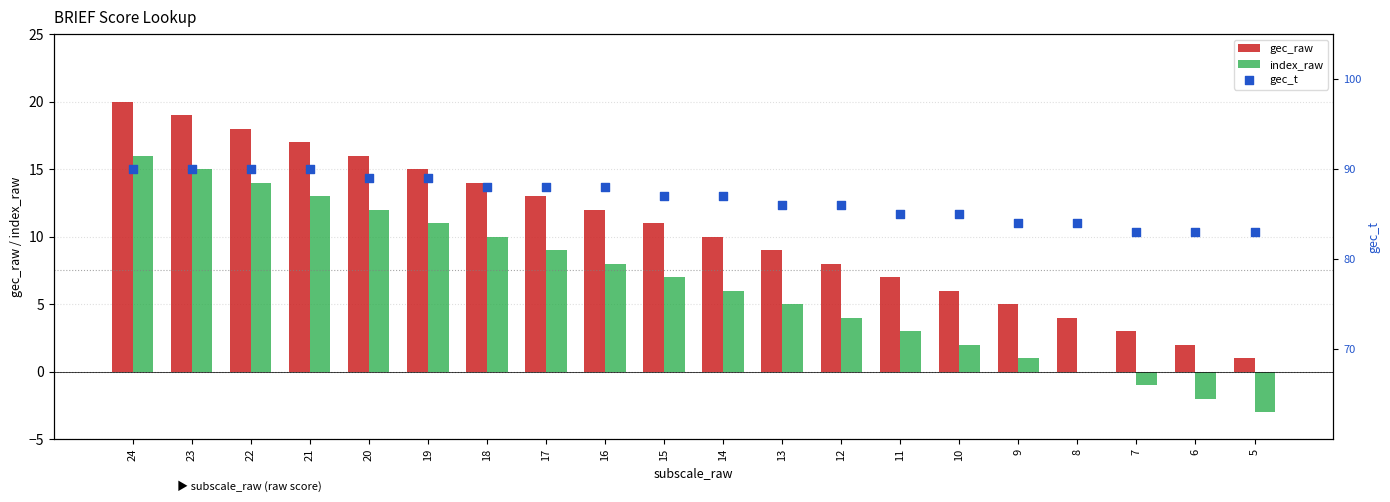

What are all the series names shown in the legend?

gec_raw, index_raw, gec_t